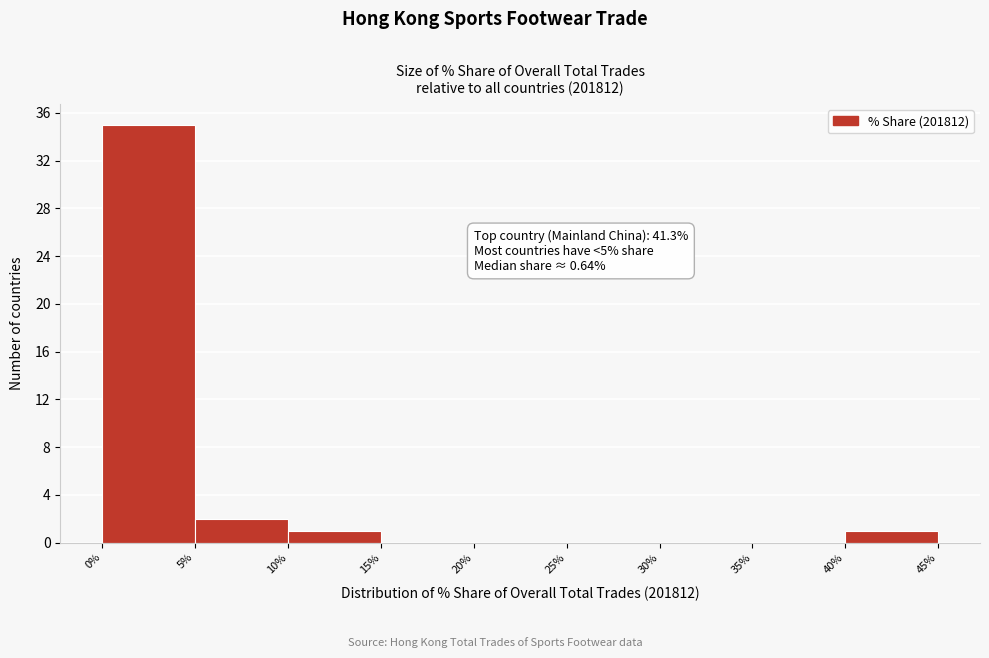

Over which range of the x-axis is the bar tallest?

0% to 5%